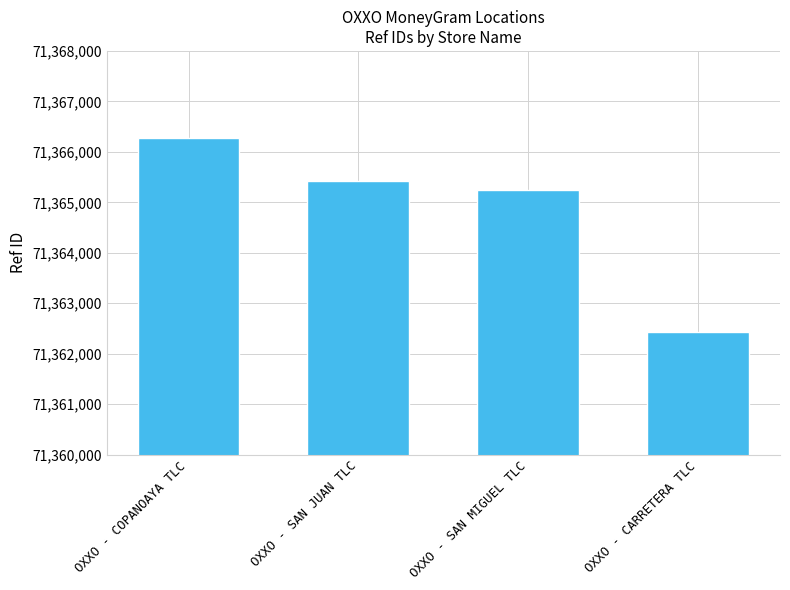

Is it true that the value at OXXO - CARRETERA TLC is 119553551?

False